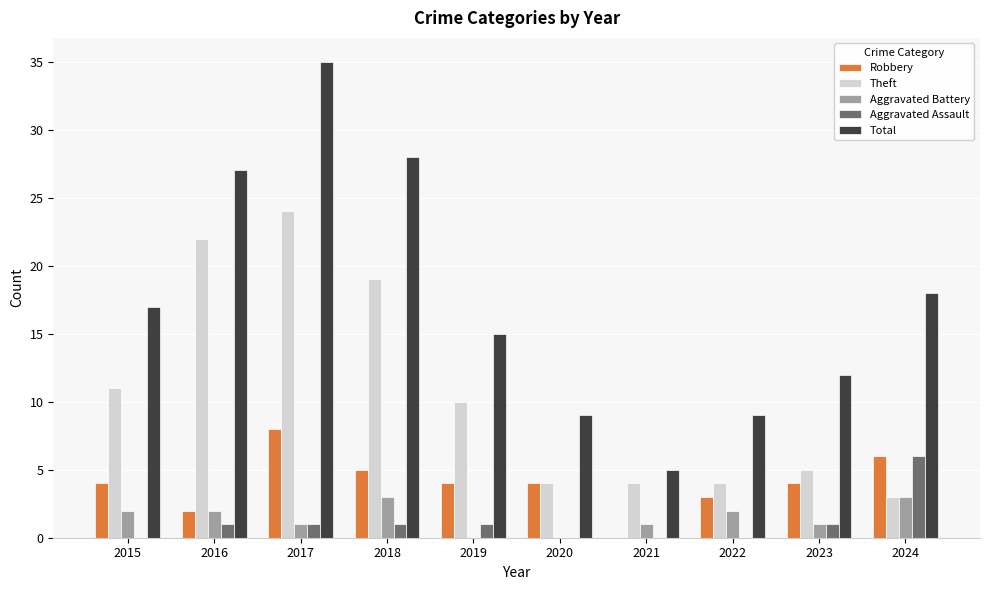

At which category does the chart reach its peak across all series?

2017